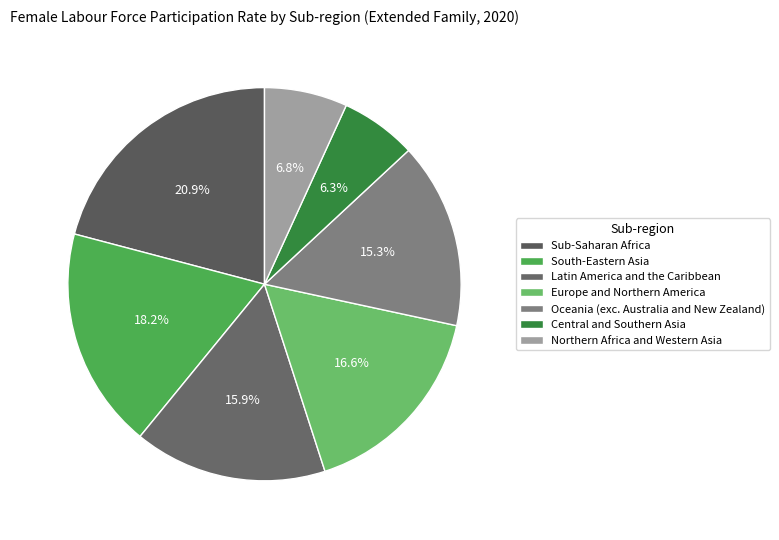

What is the total percentage of Central and Southern Asia and Northern Africa and Western Asia?

13.1%